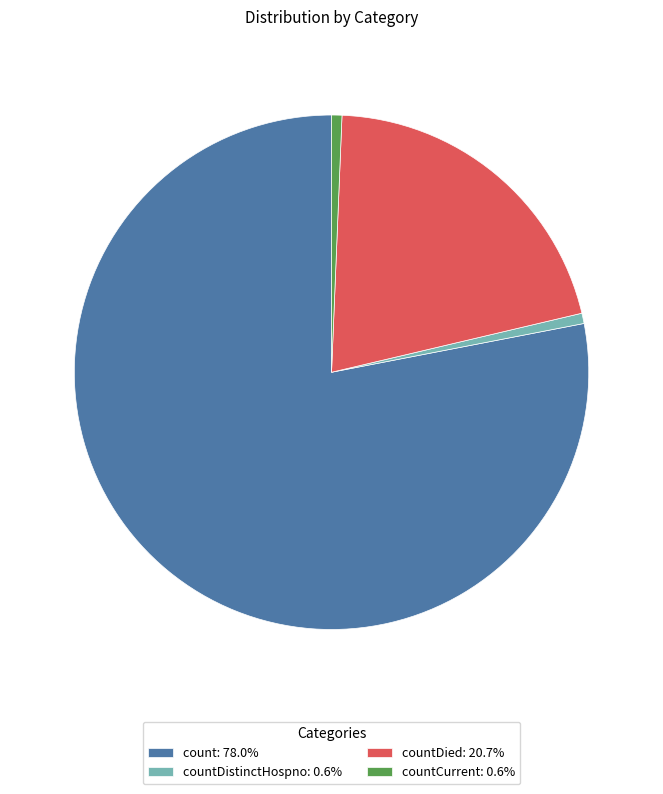

Do countDied: 20.7% and count: 78.0% together represent more than half of the pie?

Yes